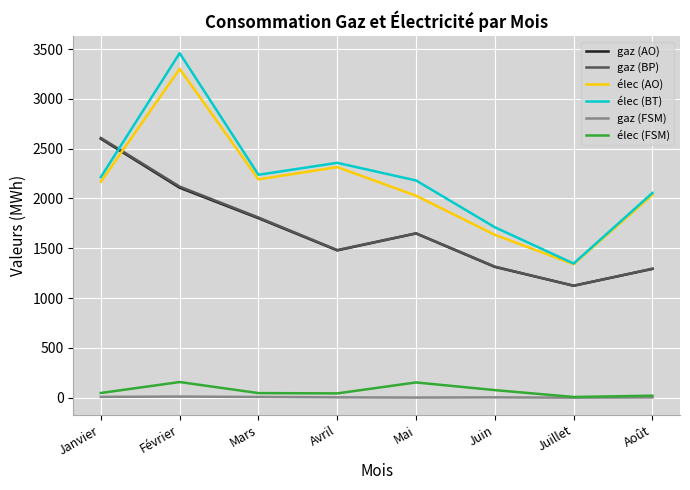

True or false: gaz (BP) and élec (BT) cross at least once.

True